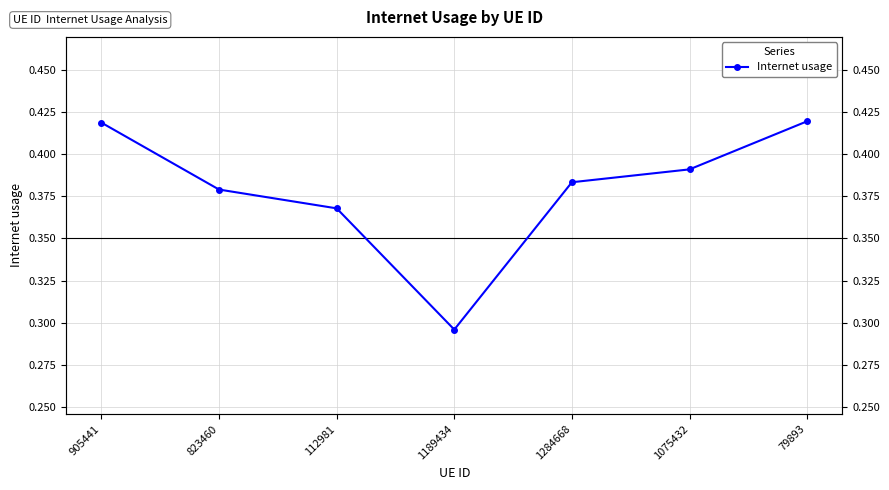

What is the label of the 3rd point from the left?

112981